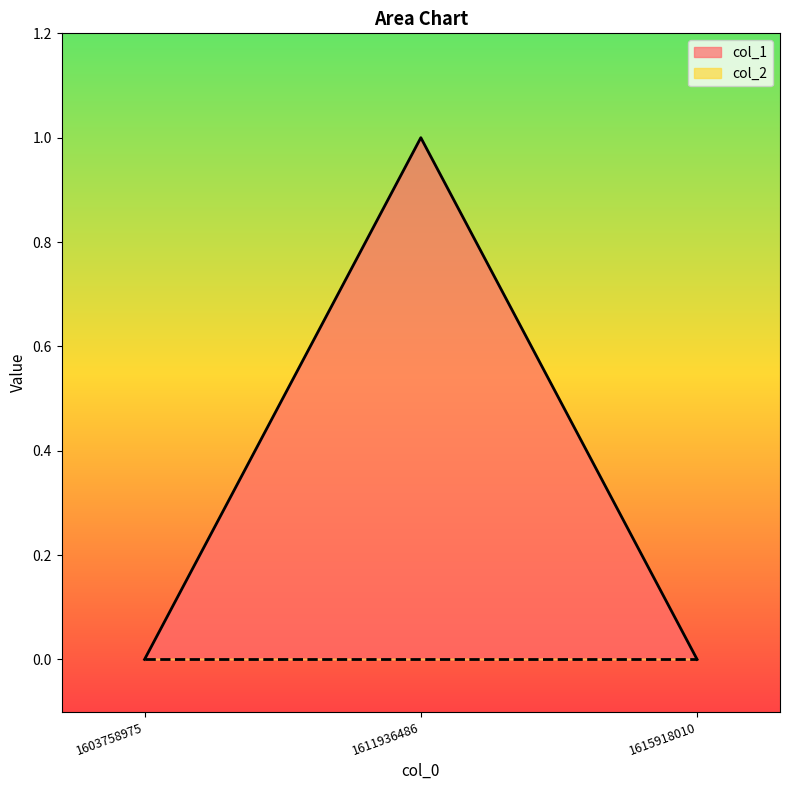

List the labels in order of value, smallest first.

1603758975, 1615918010, 1611936486